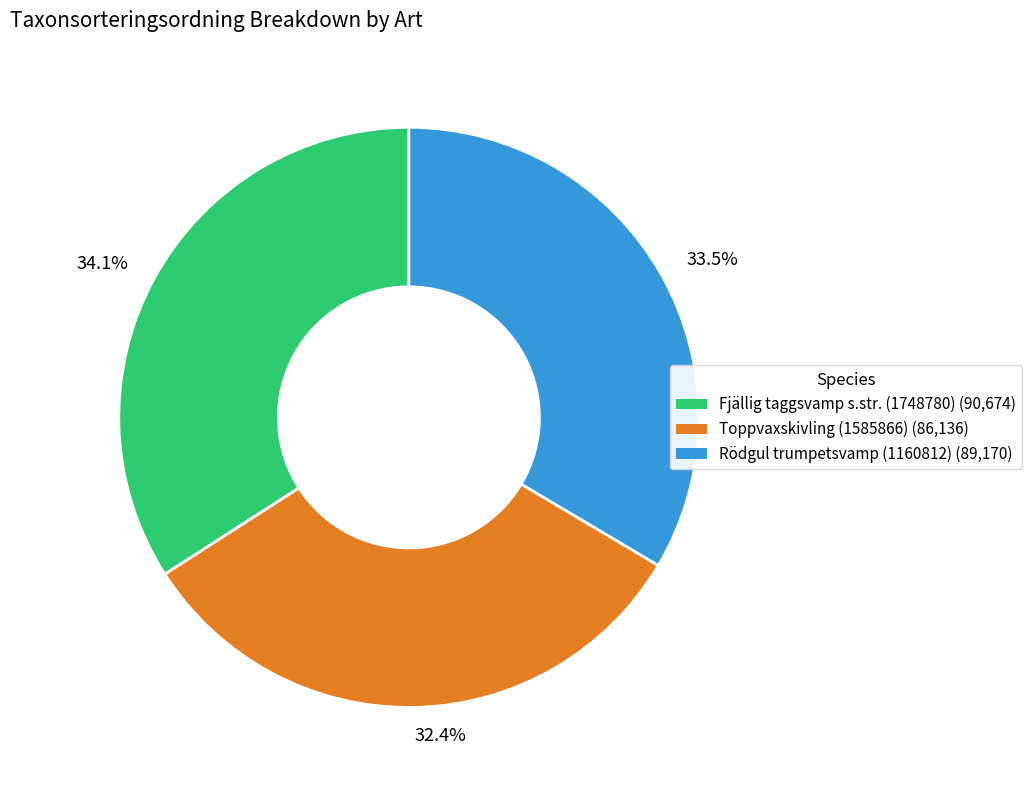

Combined, do 32.4% and 33.5% account for over 50%?

Yes